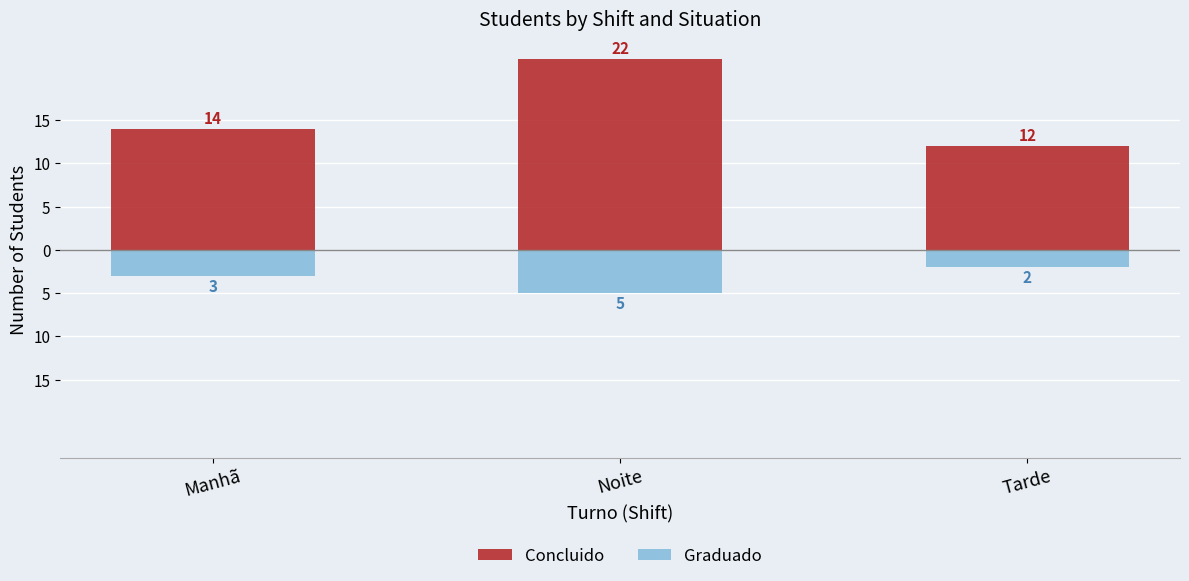

Rank the series by their maximum value, from lowest to highest.

Graduado, Concluido